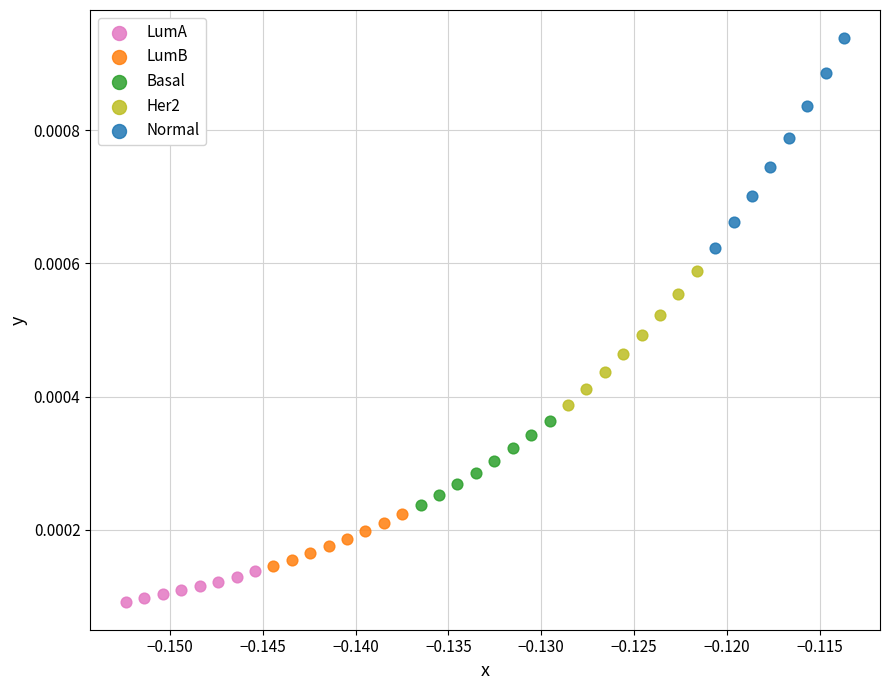

Which series reaches the maximum Y coordinate?

Normal